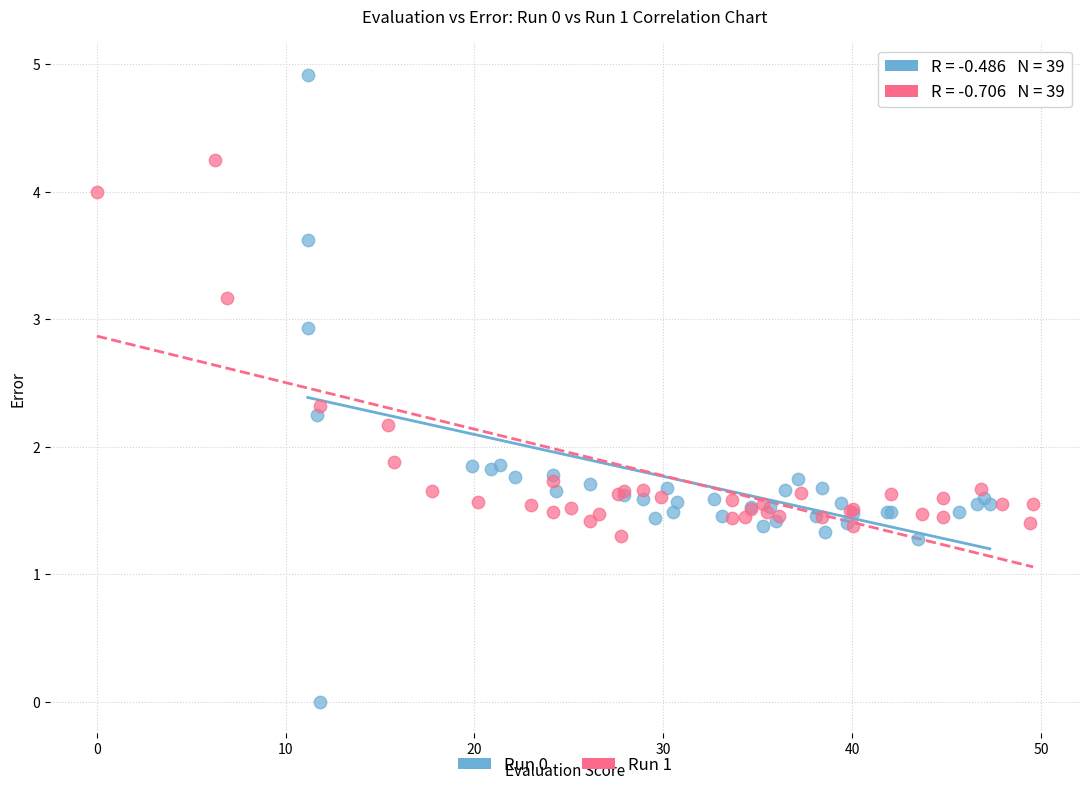

Which series contains the lowest Y value?

Run 0